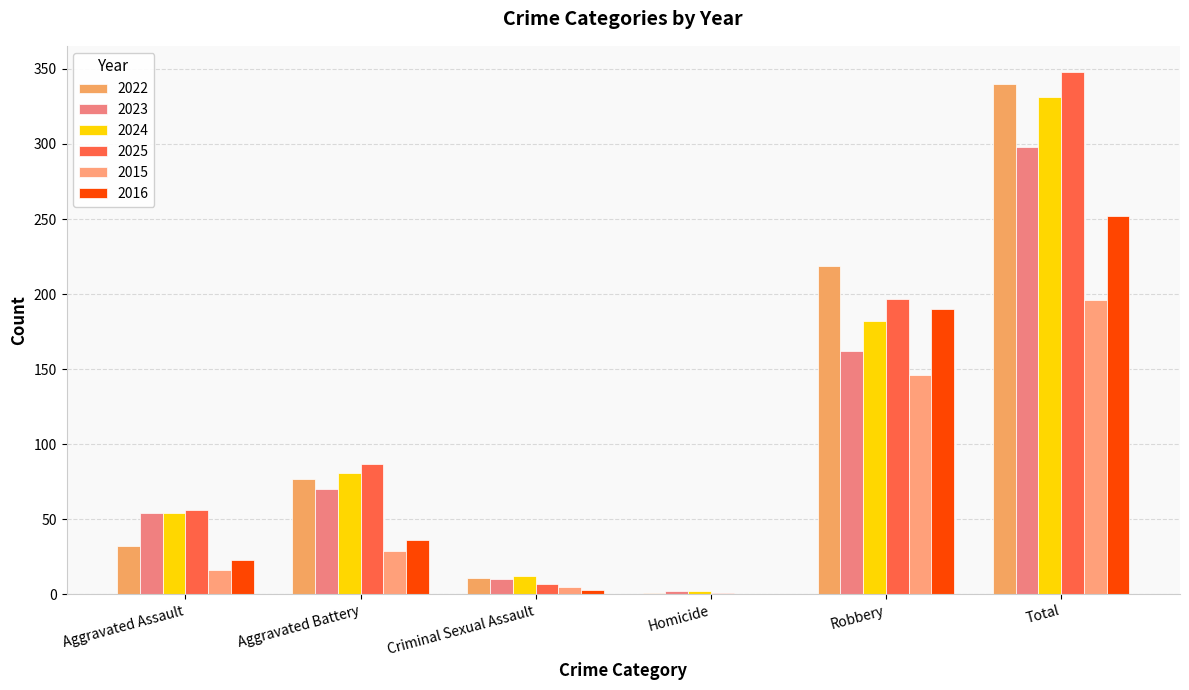

Reading left to right, transcribe all the data shown in this chart.

2022: 32	77	11	1	219	340
2023: 54	70	10	2	162	298
2024: 54	81	12	2	182	331
2025: 56	87	7	1	197	348
2015: 16	29	5	0	146	196
2016: 23	36	3	0	190	252